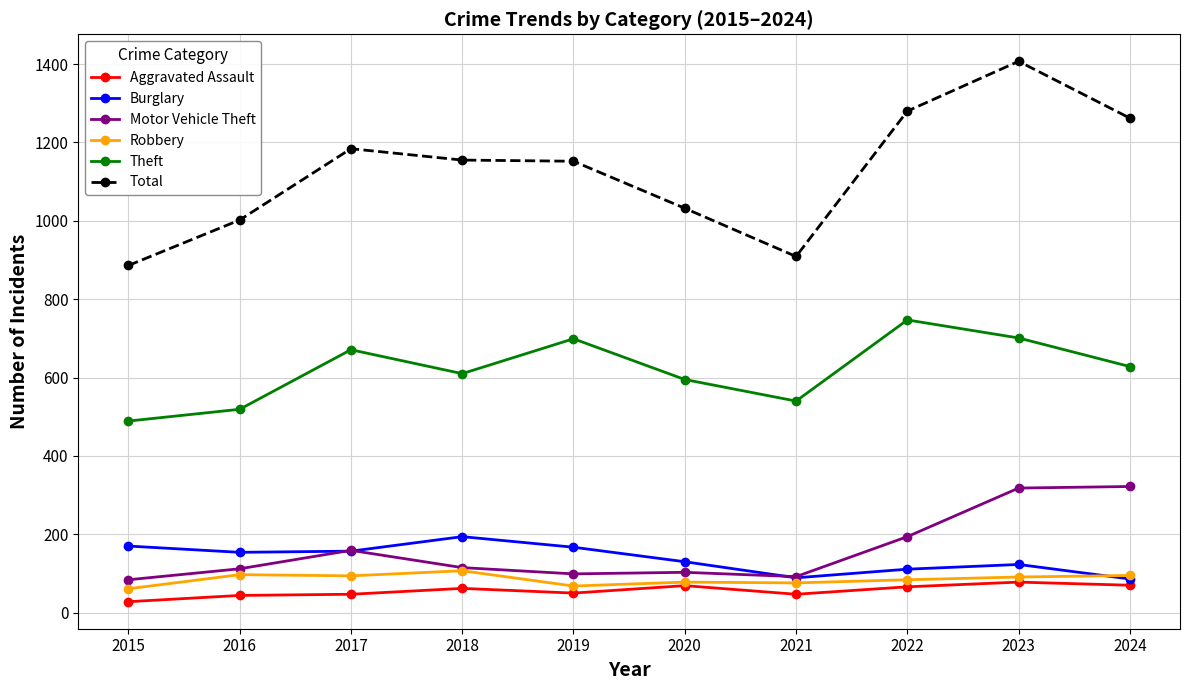

What is the average value of the Robbery series?

85